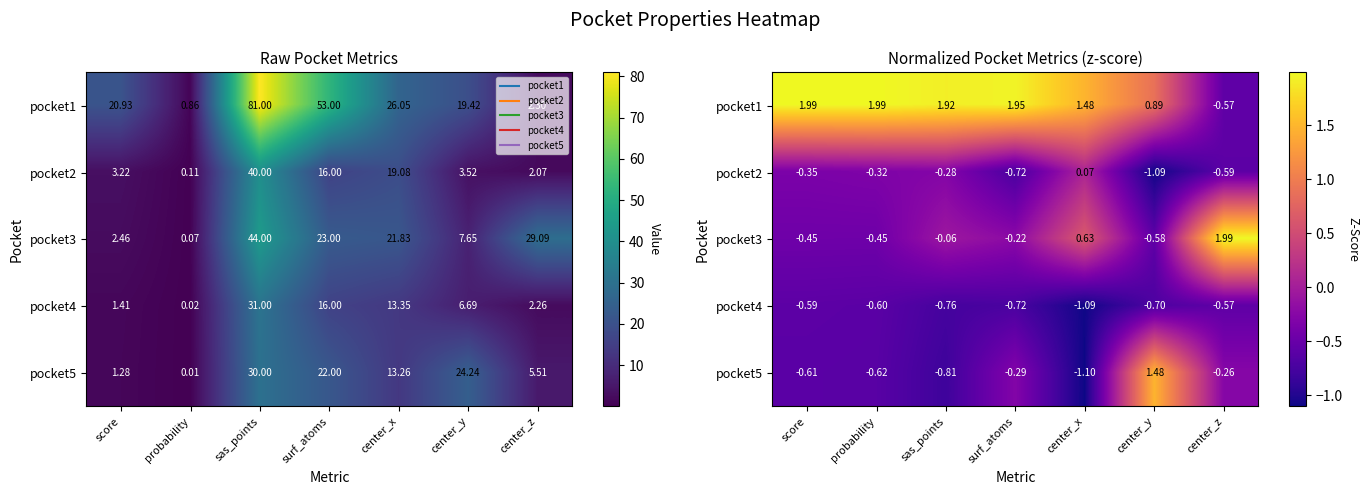

Is it true that pocket5 equals -0.4 at score?

False